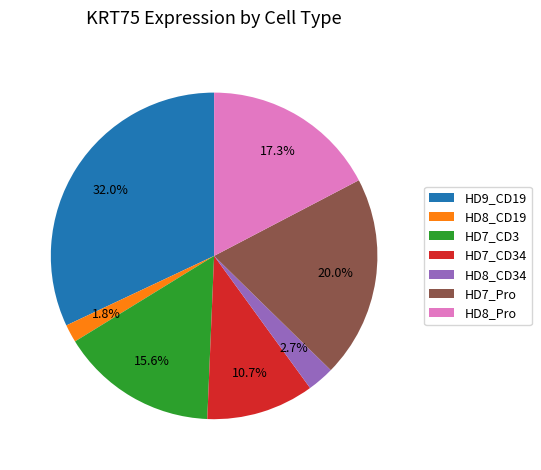

Is there any slice that represents more than half of the pie?

No